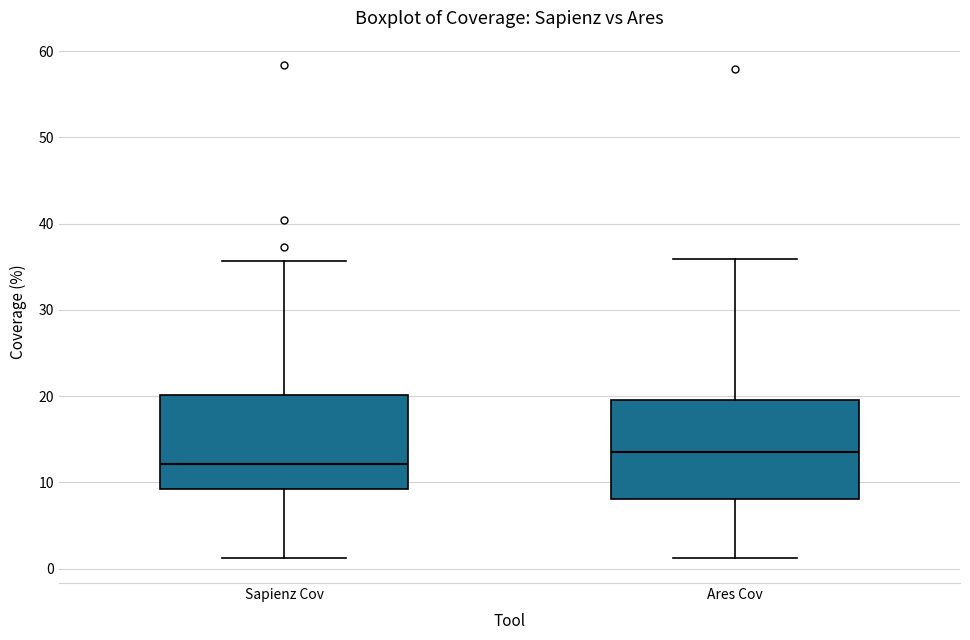

Reading left to right, read every box against the y-axis: the position of its median line, the range the box covers, and the ends of its whiskers. The values are not printed on the chart, so give them approximately, as read against the axis.

Sapienz Cov: median 12, box 9 to 20, whiskers 1 to 36
Ares Cov: median 14, box 8 to 20, whiskers 1 to 36